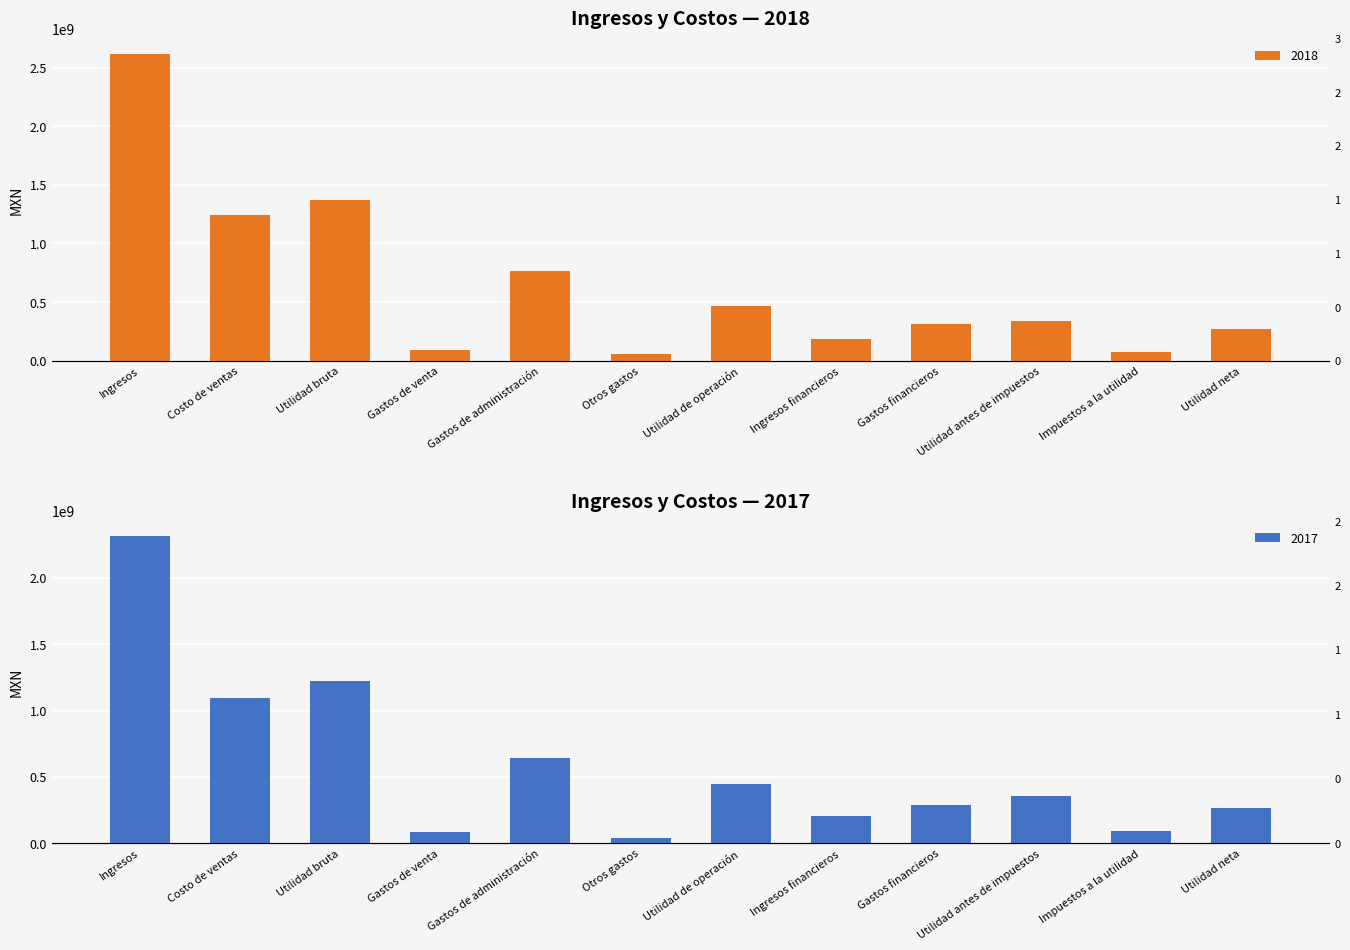

What position from the left is Costo de ventas?

2